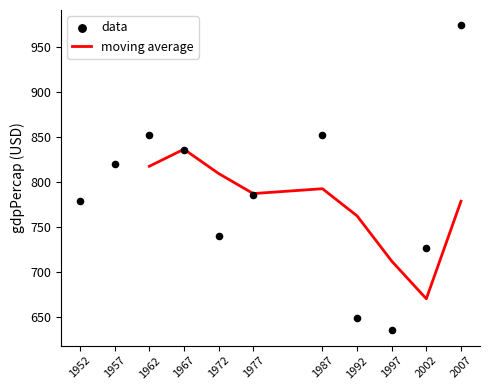

What is the ratio of the value at 1957 to the value at 1997?

1.3